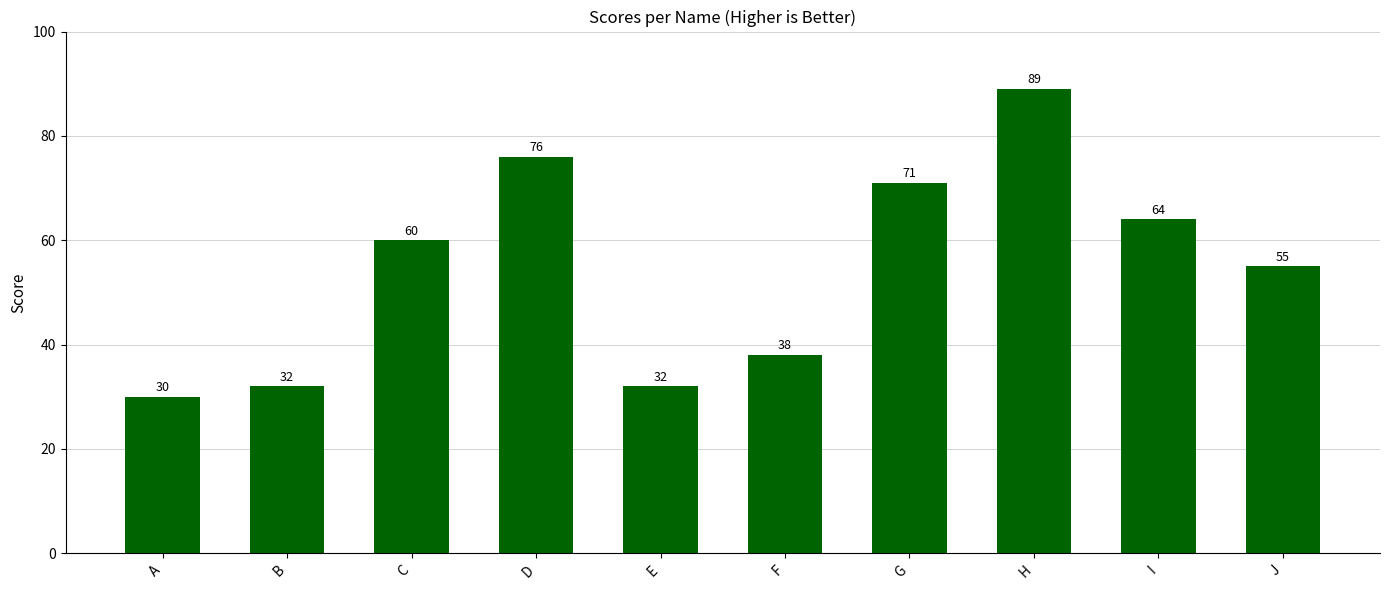

Reading left to right, what are all the values shown in this chart?

A=30	B=32	C=60	D=76	E=32	F=38	G=71	H=89	I=64	J=55